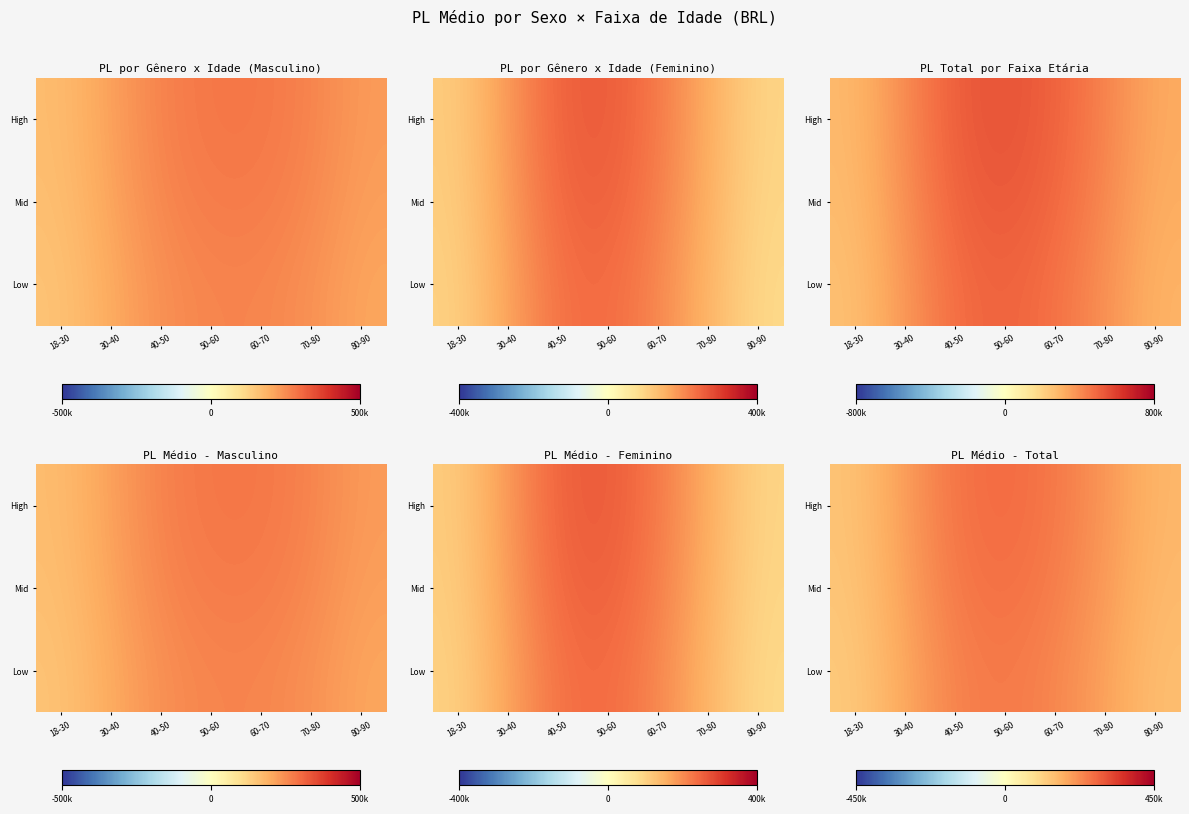

The value of High at 70-80 is 211825.6. True or false?

True